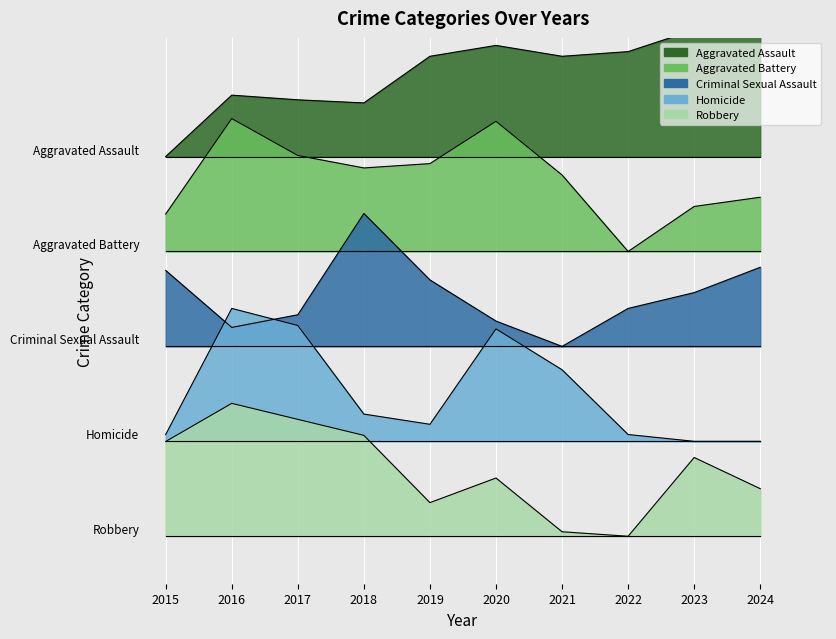

What is the spread (max minus min) of values at 2024?

1.0